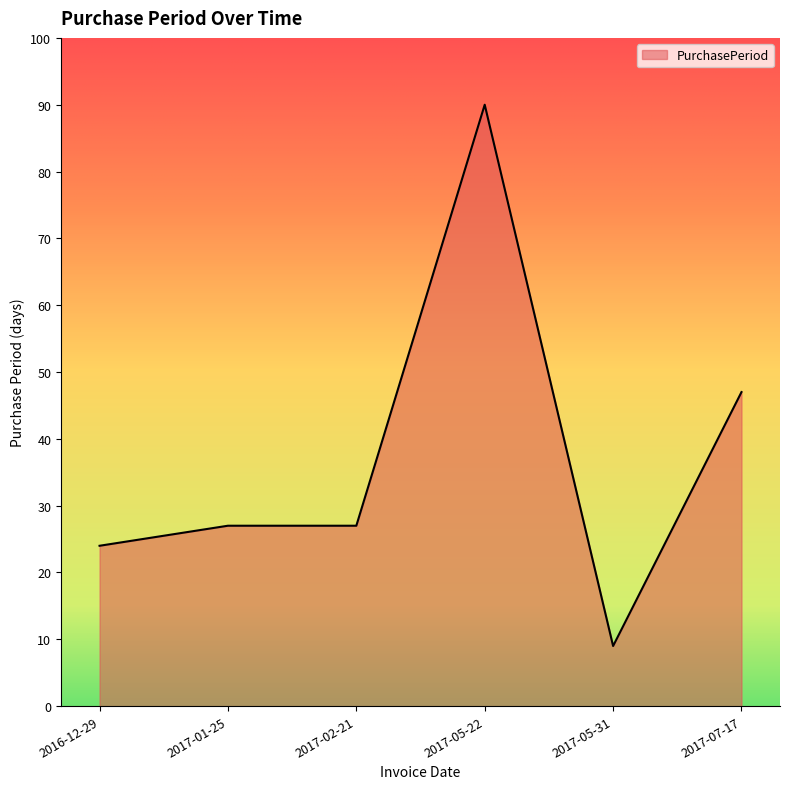

True or false: there are more than 2 points higher than both neighbors.

False